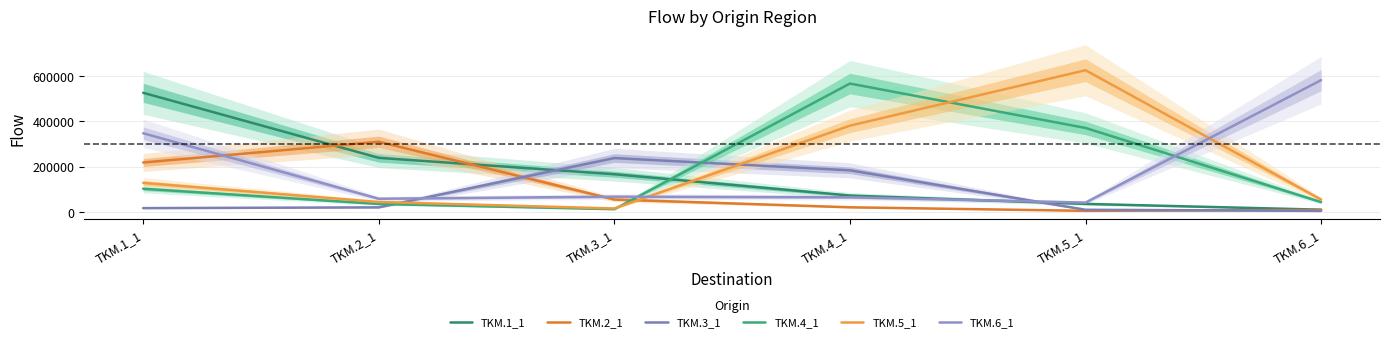

What is the difference between the maximum and second lowest values in the TKM.5_1 series?

581549.0